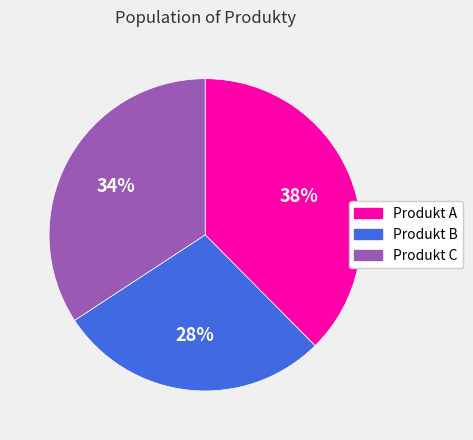

True or false: Produkt C accounts for 40% of the total.

False